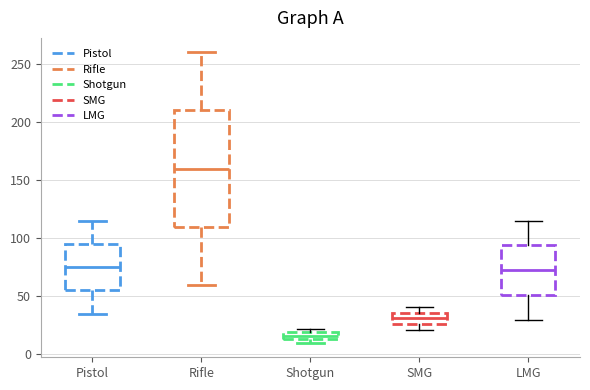

Comparing the boxes themselves (not the whiskers), which one is the tallest?

Rifle